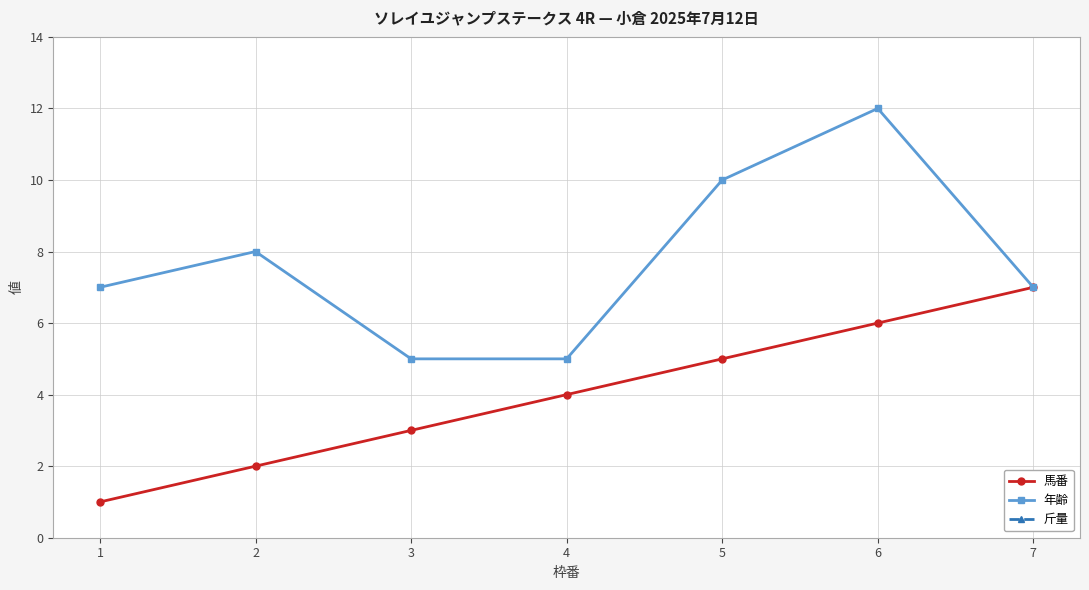

How many 年齢 values are between 5 and 10?

6